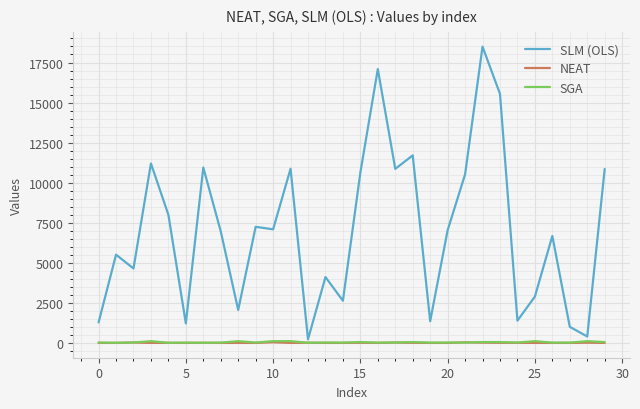

Which series has the largest total across all categories?

SLM (OLS)